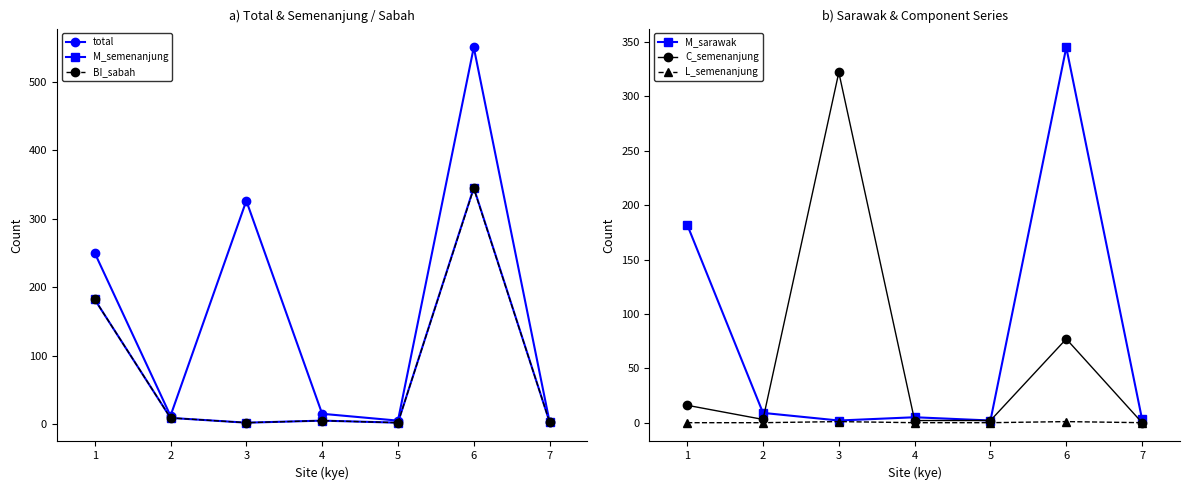

How many interior local peaks does the total series have?

2